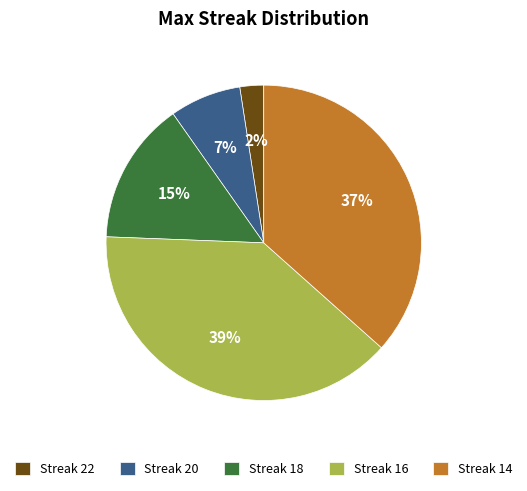

To the nearest percent, what portion does Streak 16 represent?

39%